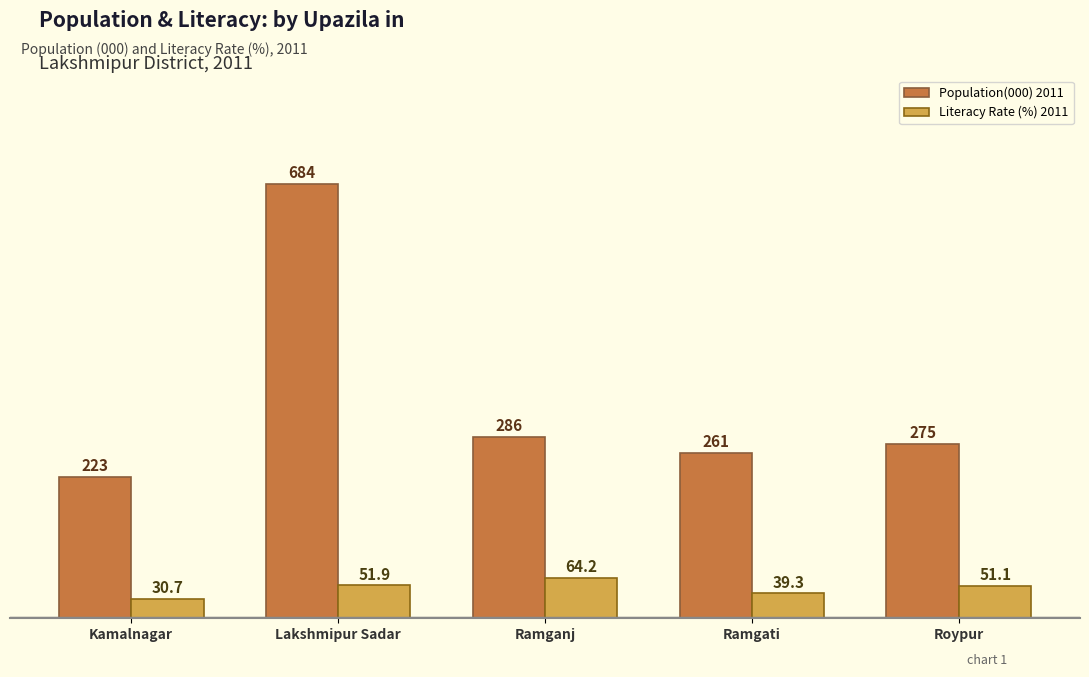

At how many categories does at least one series exceed 61?

5